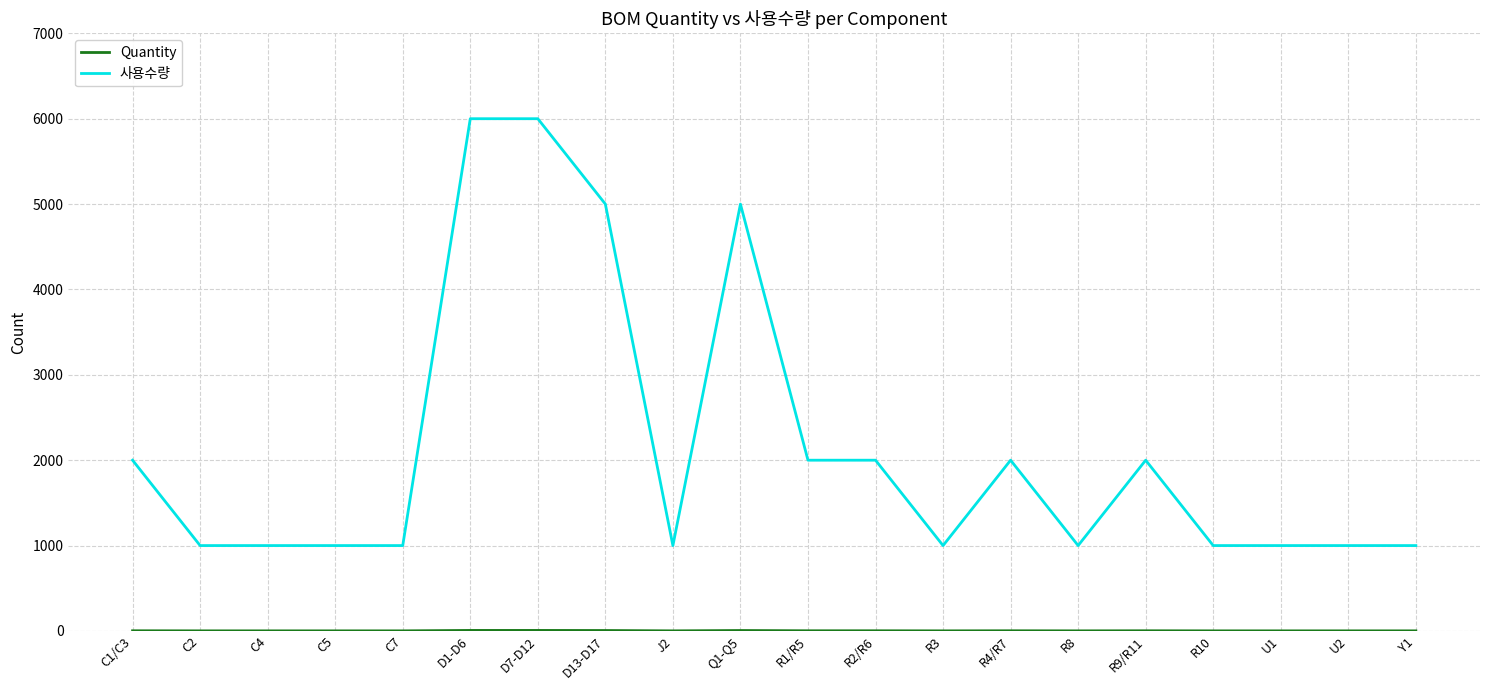

What is the minimum value for 사용수량?

1000